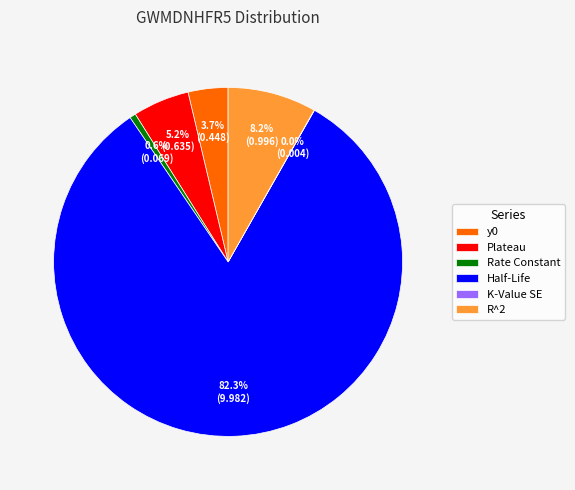

Between Plateau and Half-Life, which is larger?

Half-Life